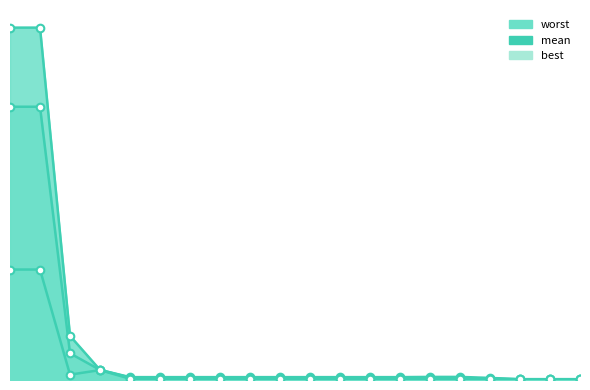

At how many categories does at least one series exceed 1?

2